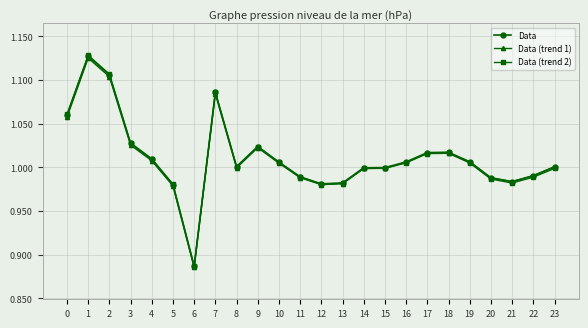

At which category does Data (trend 1) reach its first local peak?

1